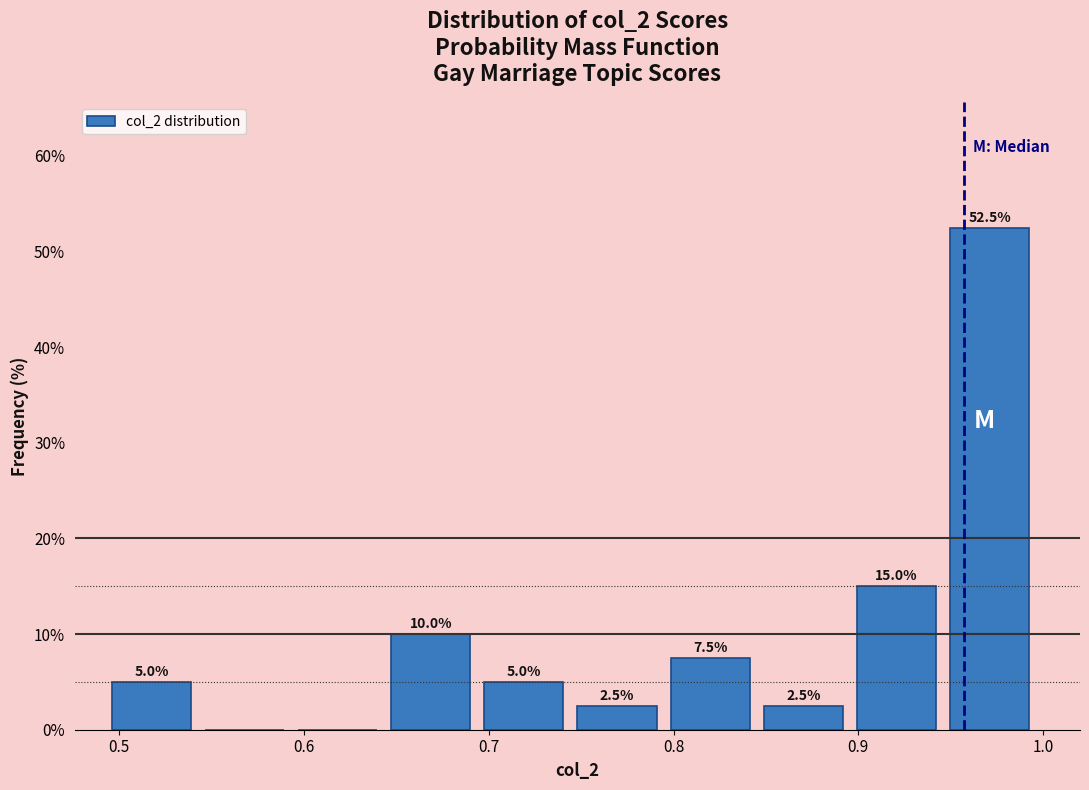

Which range on the x-axis has the tallest bar?

0.95 to 1.00